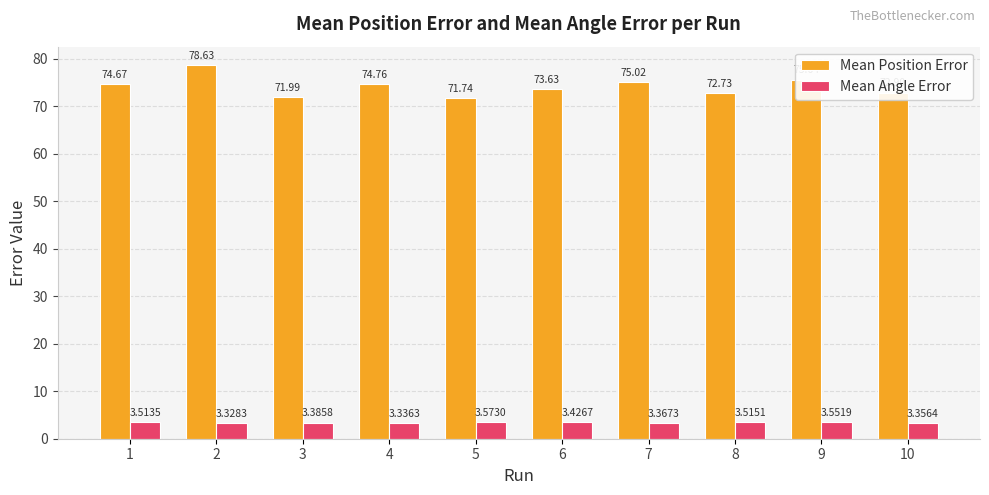

Which series has the widest spread of values?

Mean Position Error